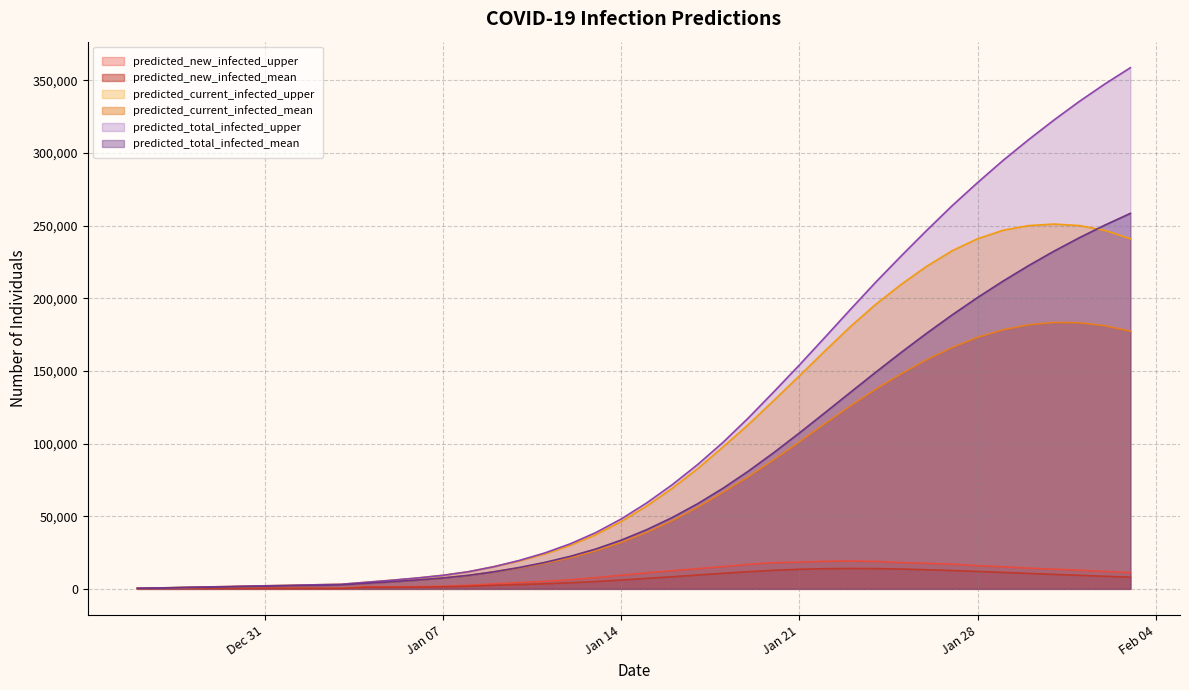

What is the highest value of the predicted_new_infected_upper series?

19189